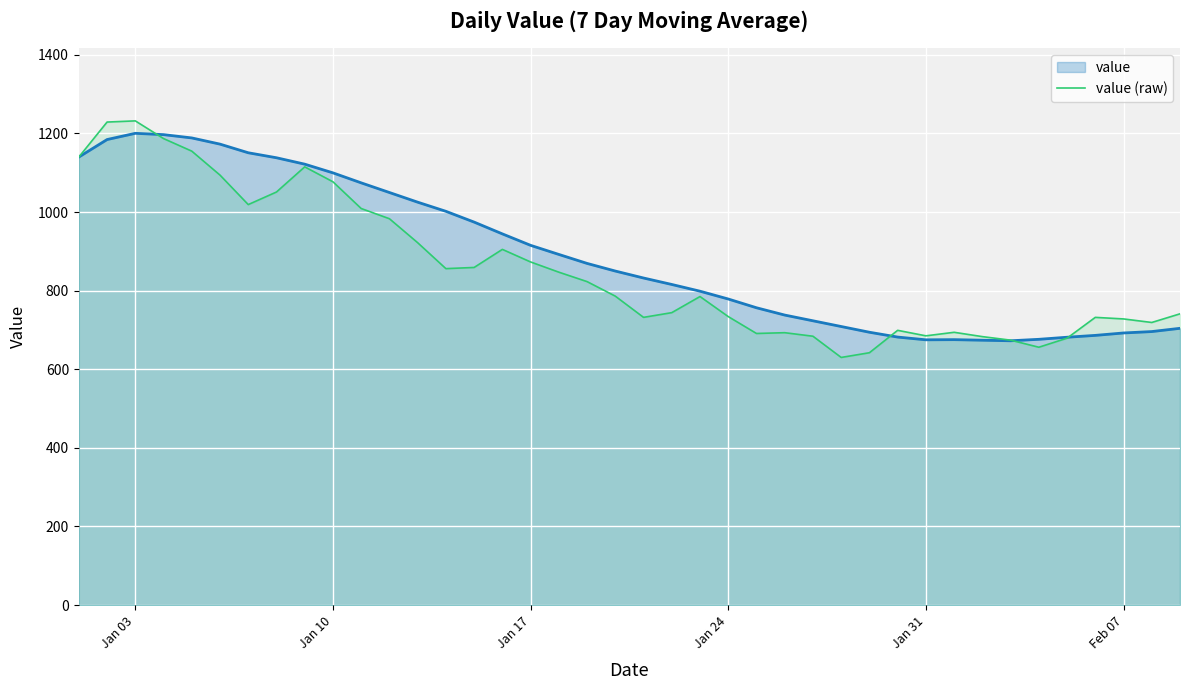

What is the minimum value shown in the chart?

630.0